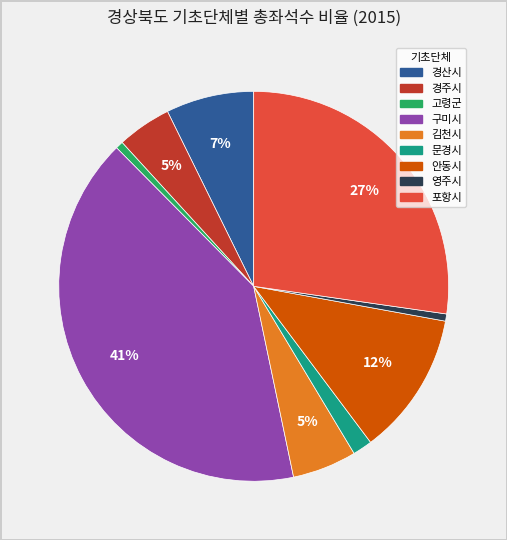

Is there any slice that represents more than half of the pie?

No